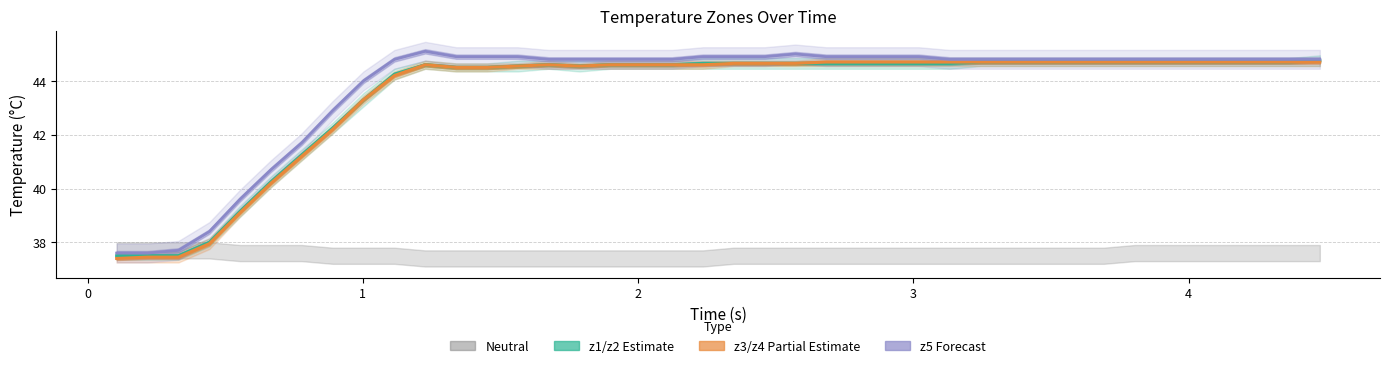

How many interior local peaks does the z3/z4 Partial Estimate series have?

2